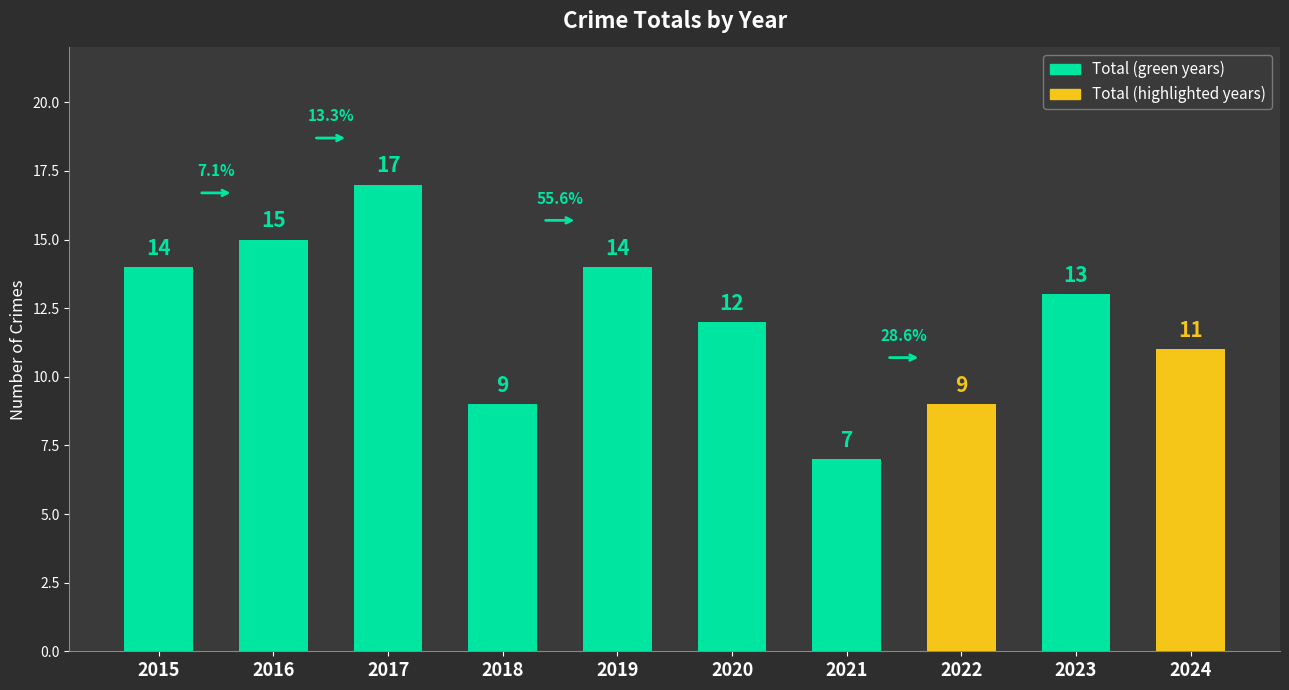

How many values are below 13?

5